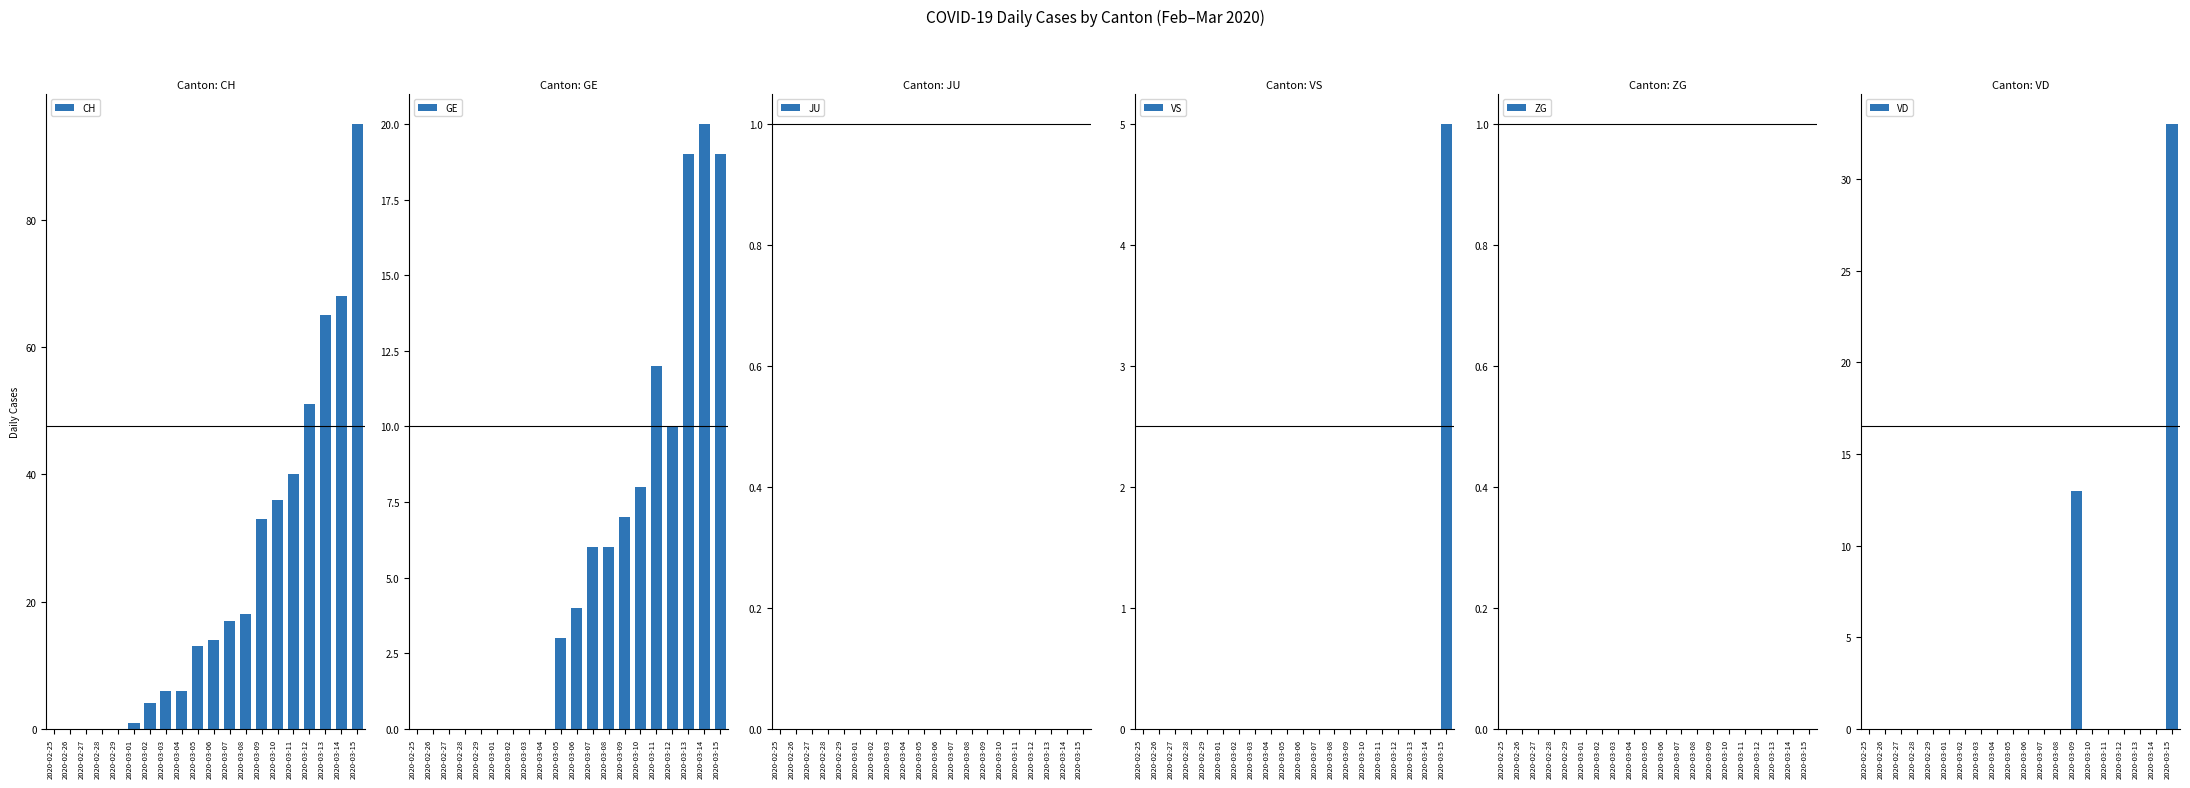

Which category has the lowest value in the ZG series?

2020-02-25